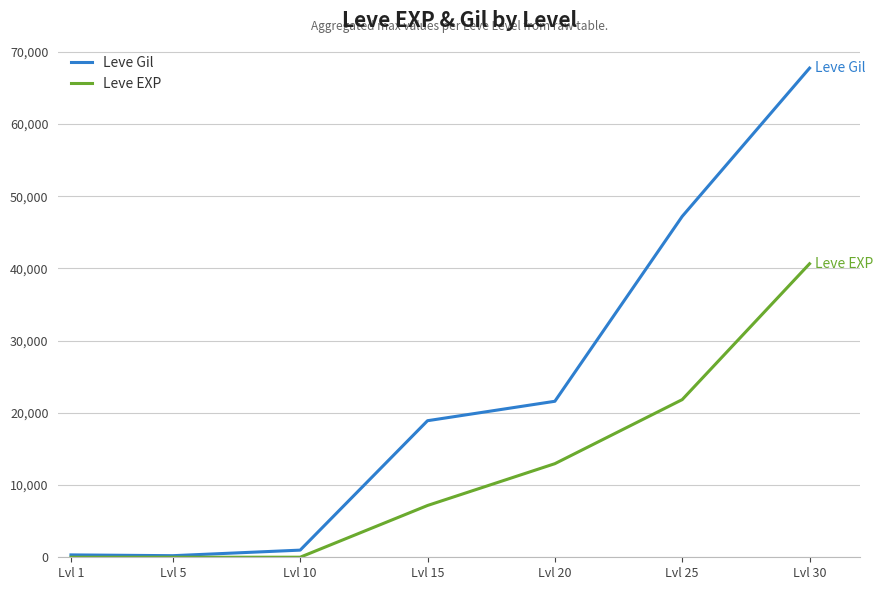

Rank the series by their maximum value, from lowest to highest.

Leve EXP, Leve Gil